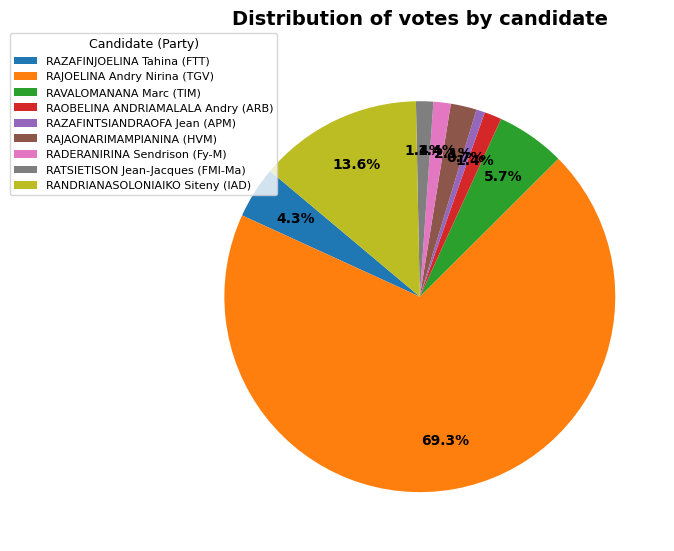

Which slice represents more than half of the pie?

RAJOELINA Andry Nirina (TGV)